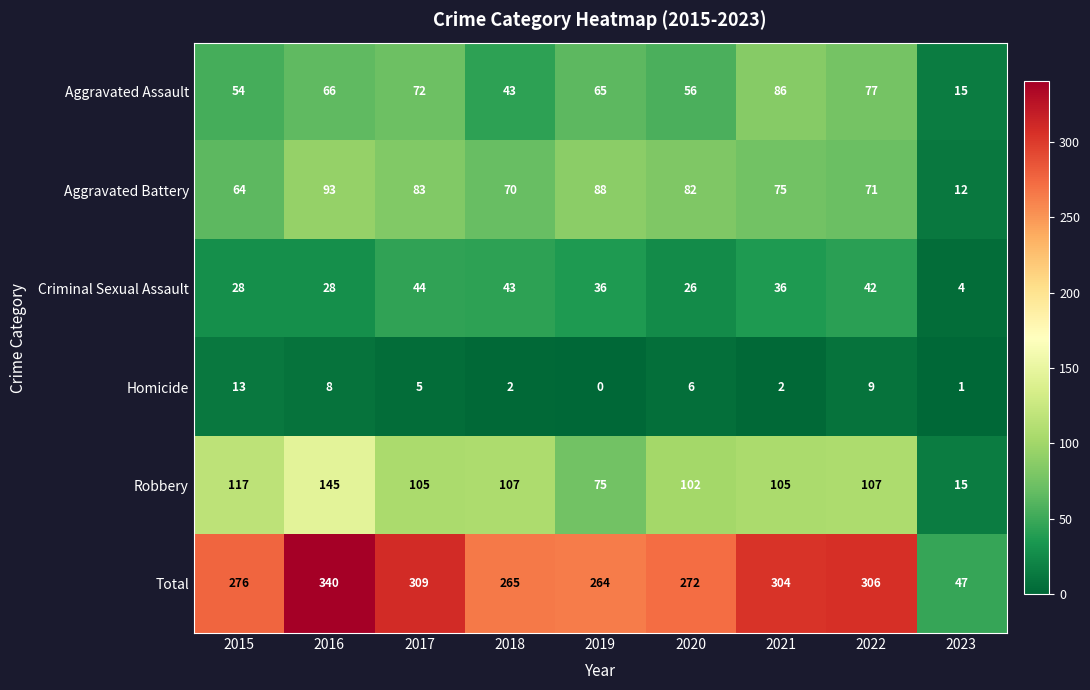

What is the difference between the highest and lowest values at 2020?

266